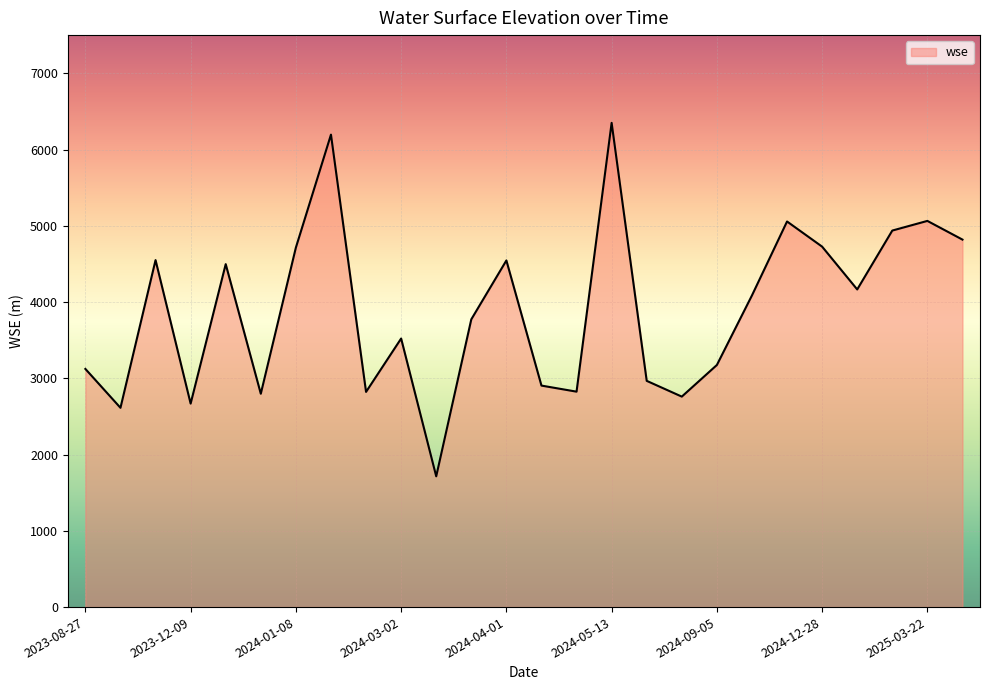

How many interior local valleys (lower than both neighbors) does the data have?

8